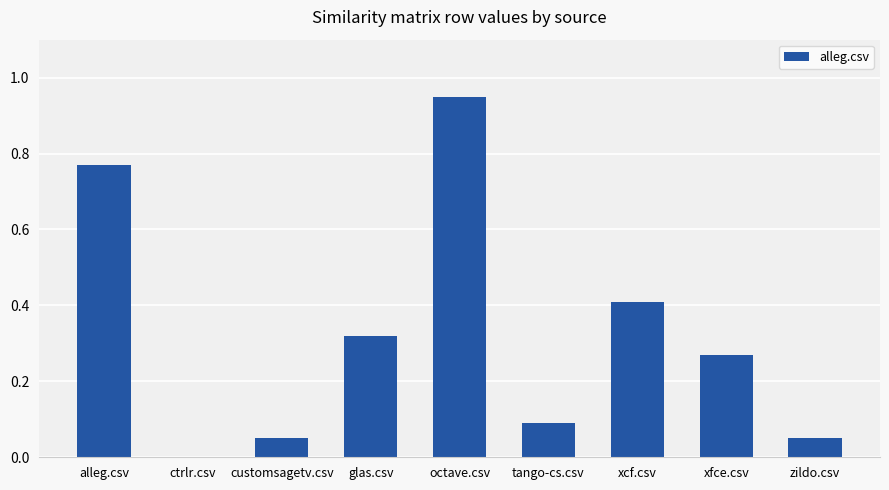

Which has a higher value, glas.csv or ctrlr.csv?

glas.csv